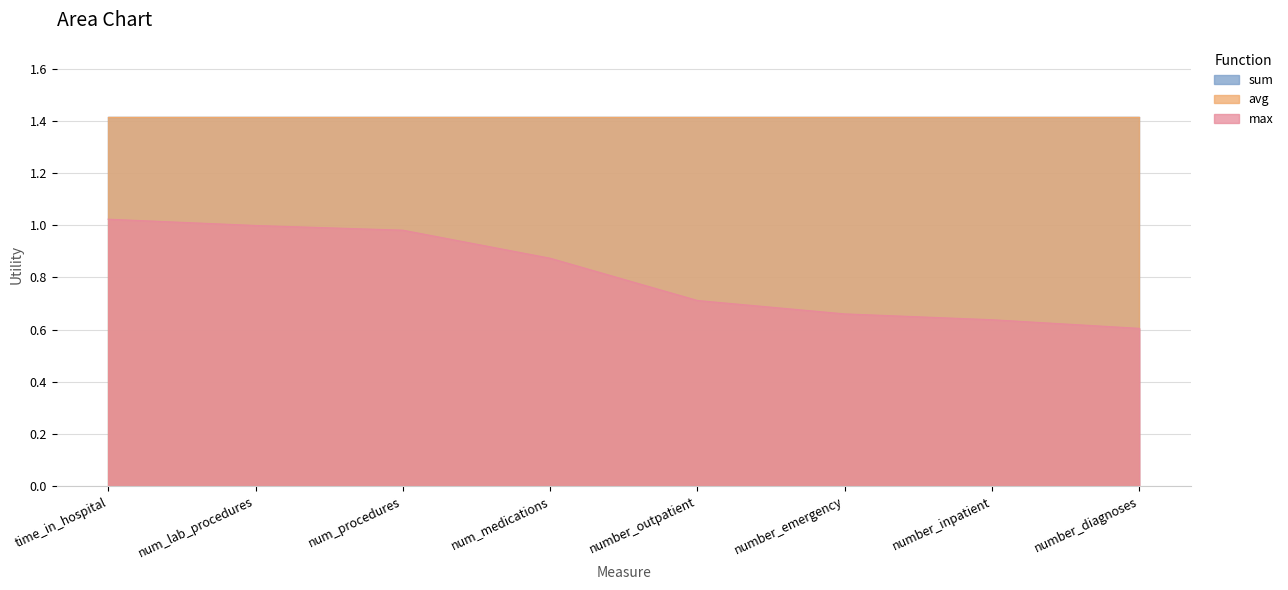

Which series has the largest total across all categories?

sum